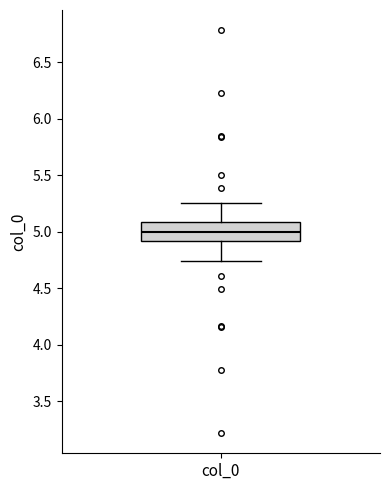

Where does the upper whisker of the box for col_0 end on the y-axis? The values are not printed on the chart, so give them approximately, as read against the axis.

5.25